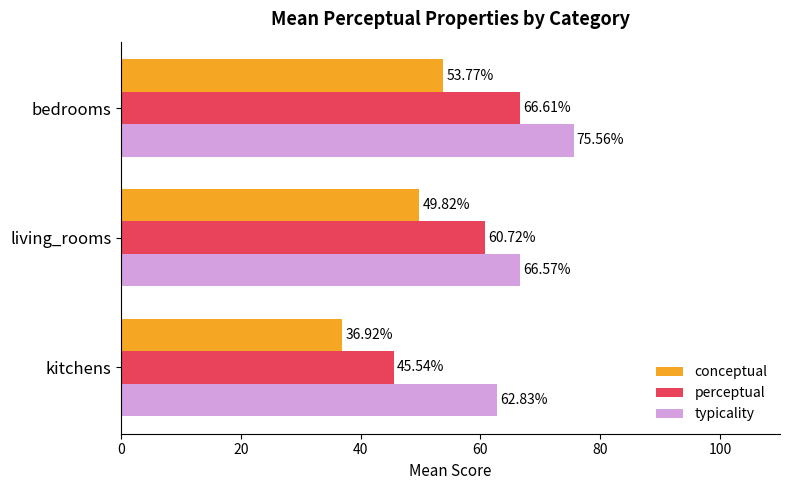

What are all the series names shown in the legend?

conceptual, perceptual, typicality